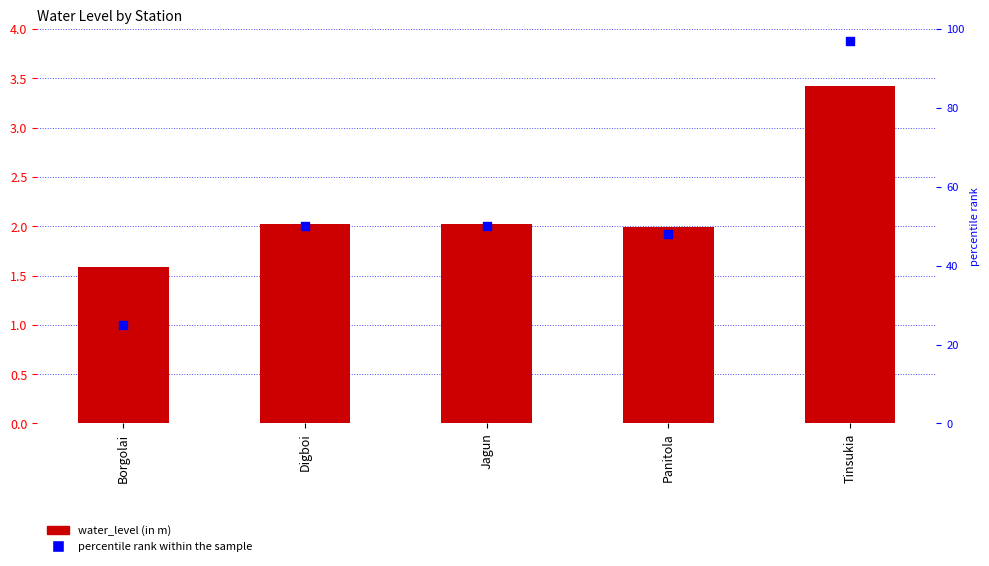

Which series has the widest spread of Y values?

percentile rank within the sample